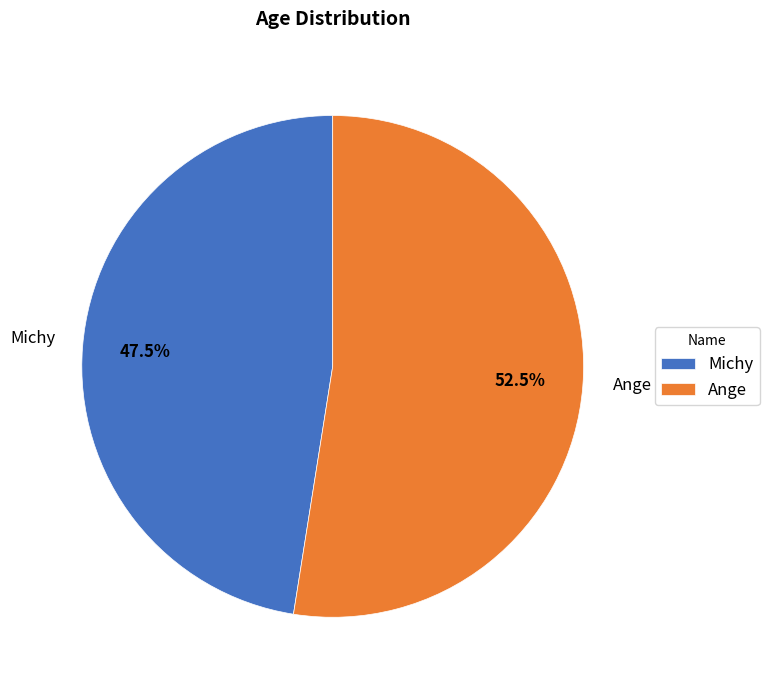

To the nearest percent, what is the difference between the Ange and Michy slice percentages?

5%